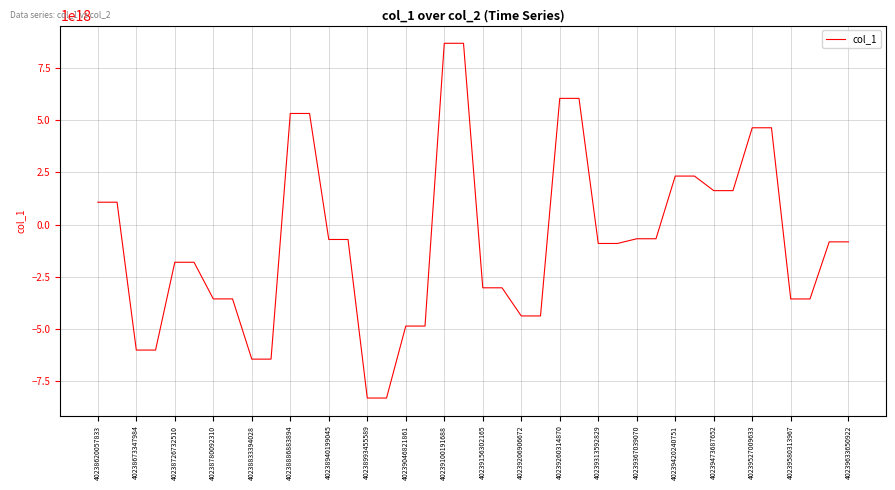

How many lines are shown in the chart?

1